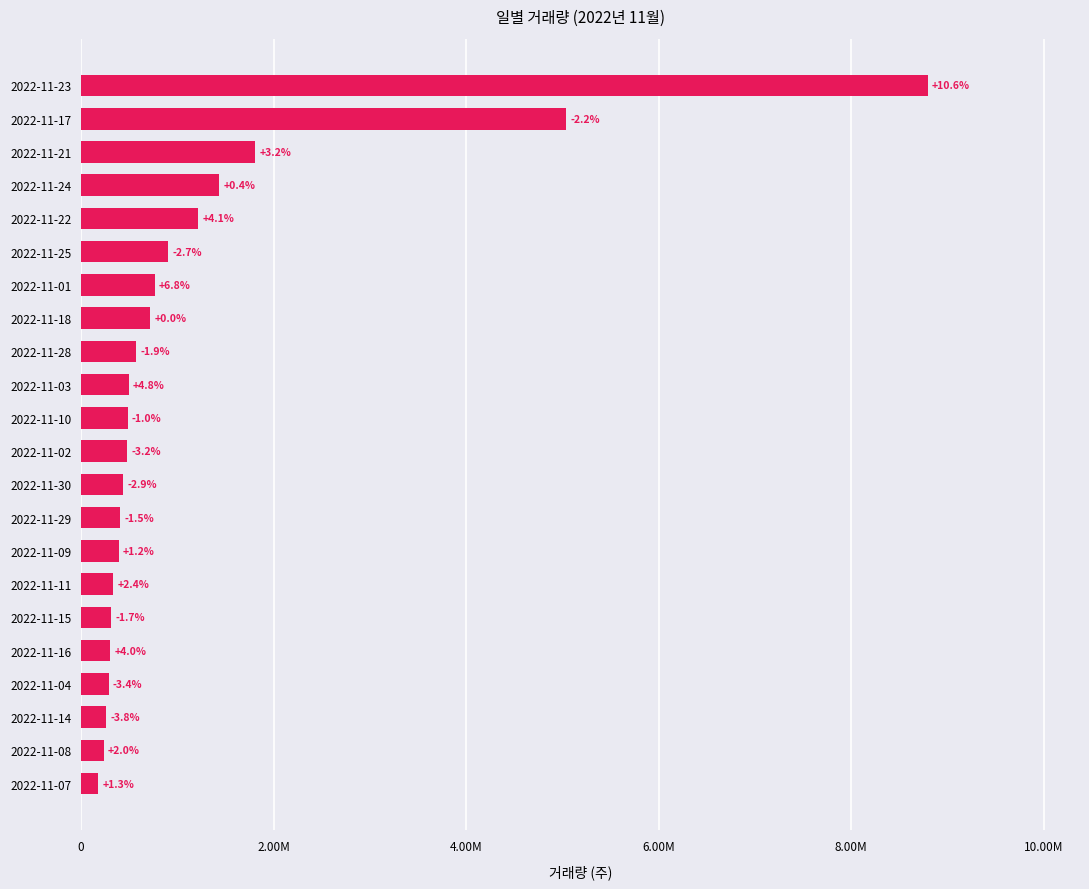

Does the chart contain stacked bars?

No